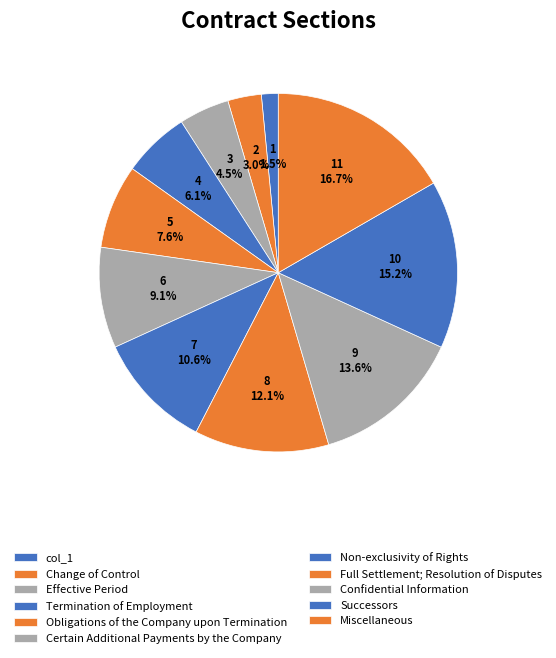

Rank the categories by value from highest to lowest.

Miscellaneous, Successors, Confidential Information, Full Settlement; Resolution of Disputes, Non-exclusivity of Rights, Certain Additional Payments by the Company, Obligations of the Company upon Termination, Termination of Employment, Effective Period, Change of Control, col_1